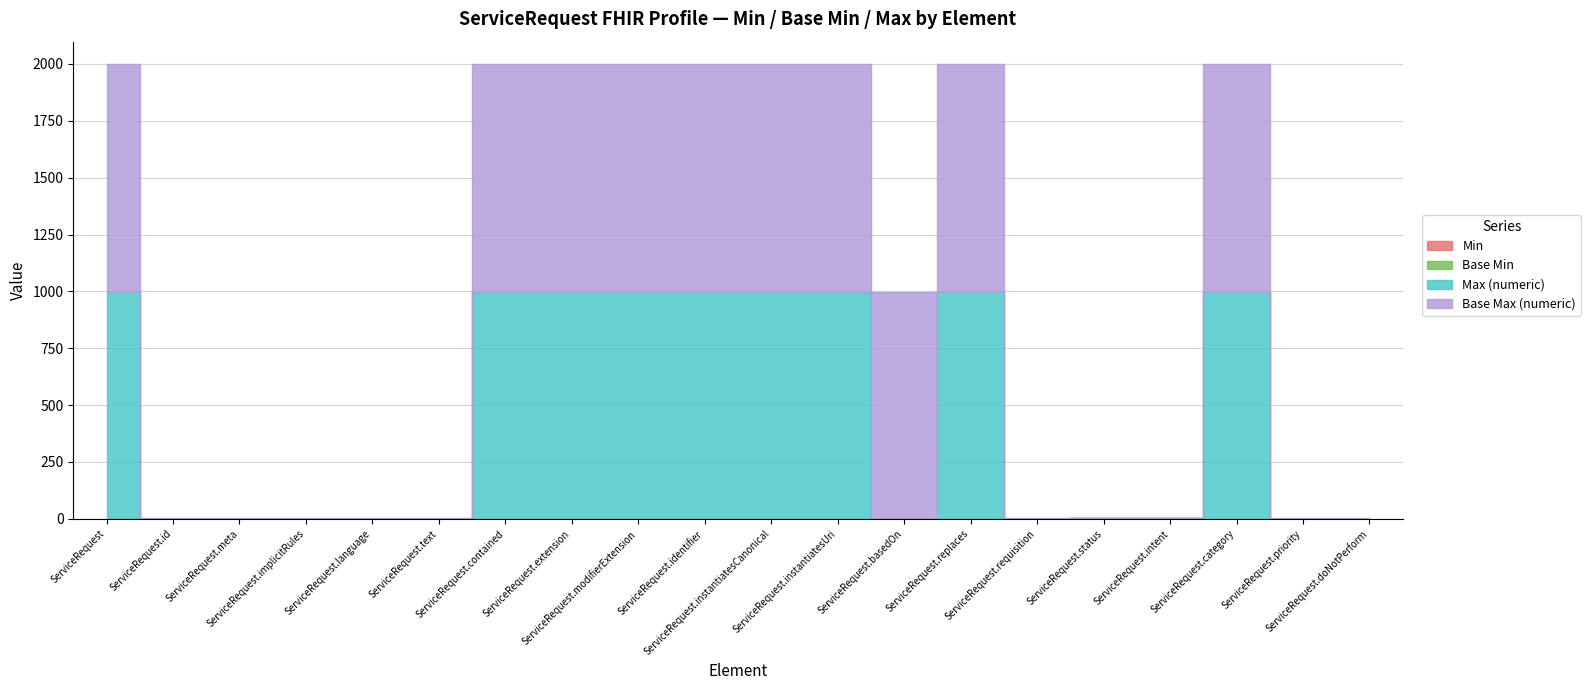

The value of Min at ServiceRequest.language is 0. True or false?

True